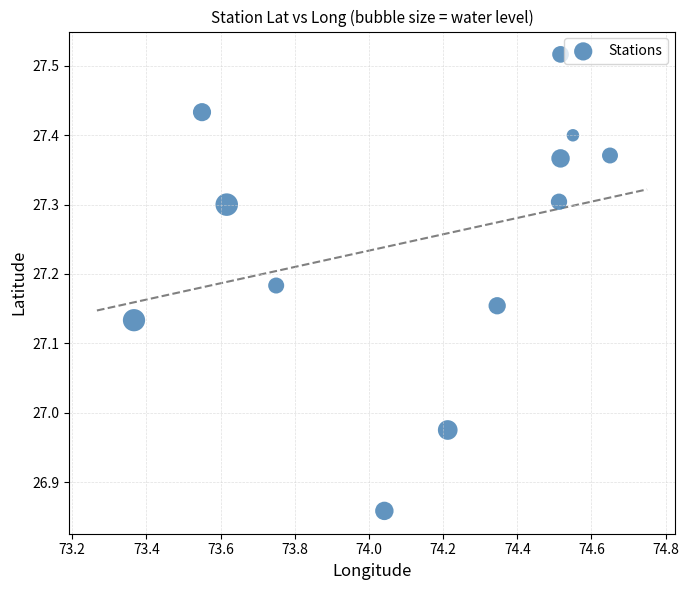

What is the range of X values (max minus min)?

1.3